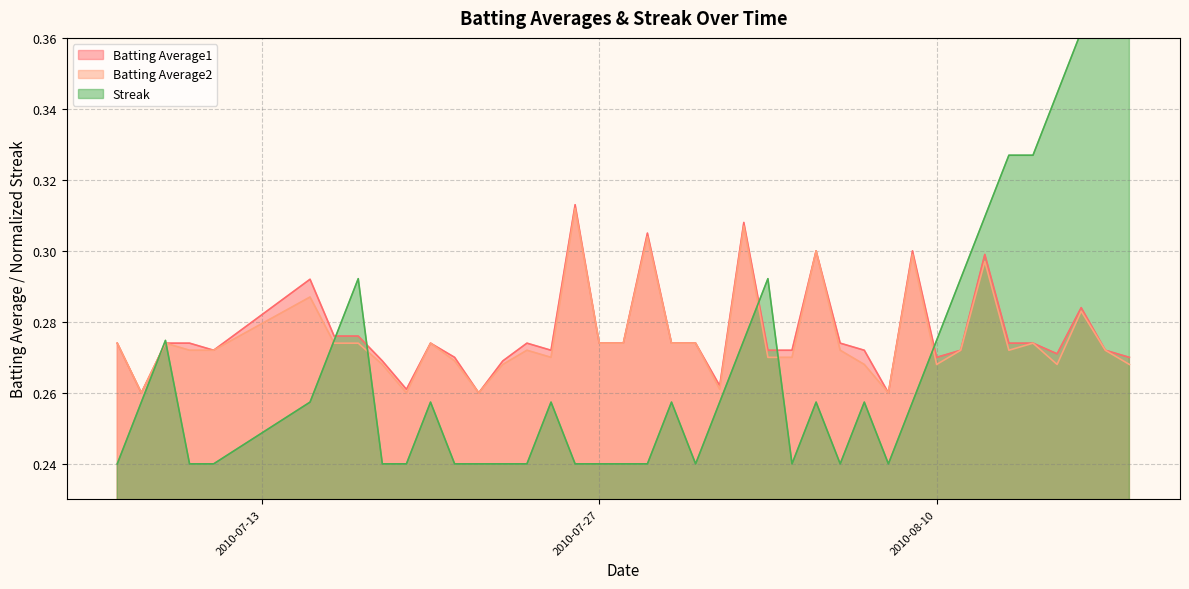

What is the greatest value displayed?

0.4